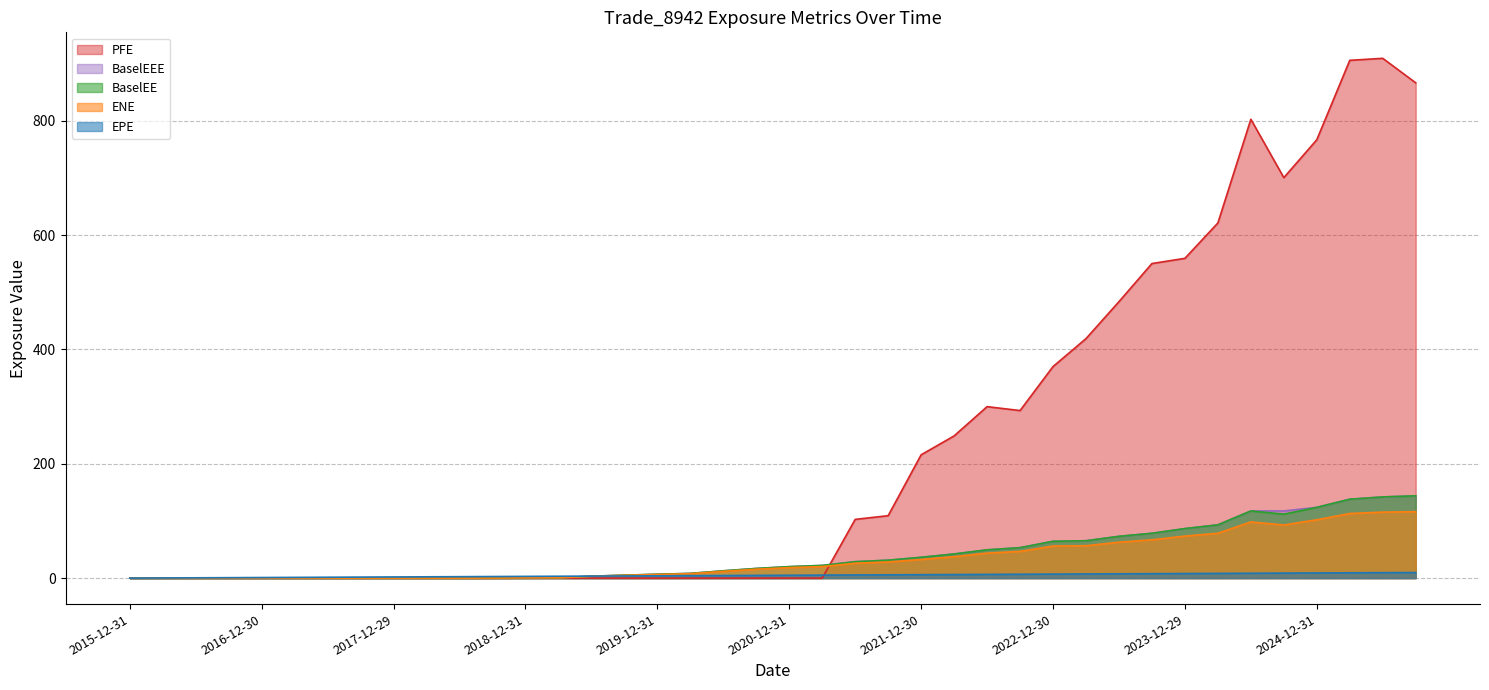

What is the label of the 6th point from the left?

2017-03-31